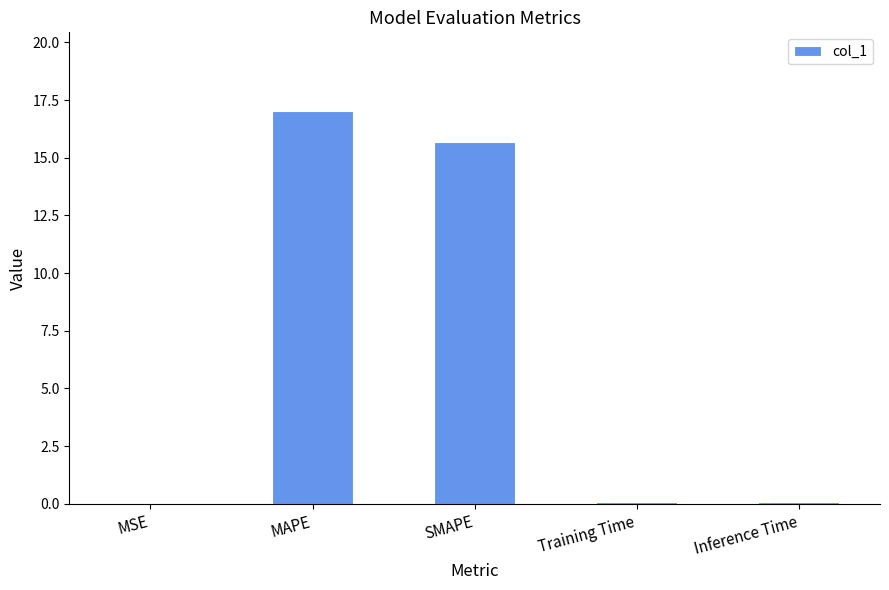

The value at MAPE is 11.8. True or false?

False